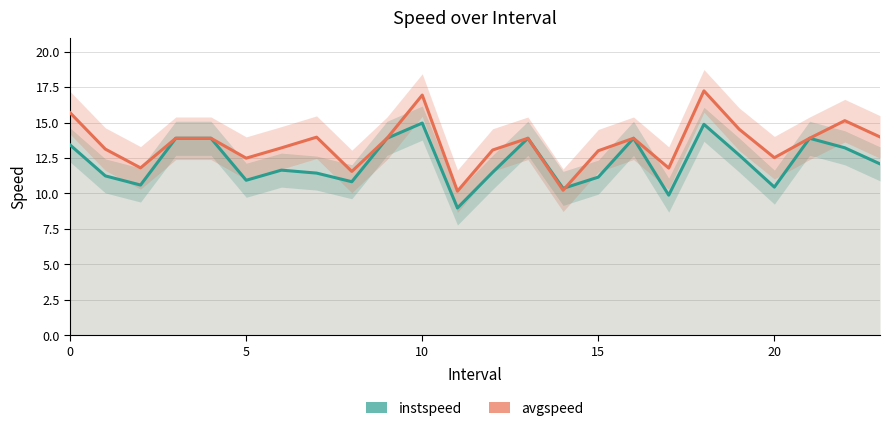

Between 7 and 11, which series saw the biggest shift?

avgspeed